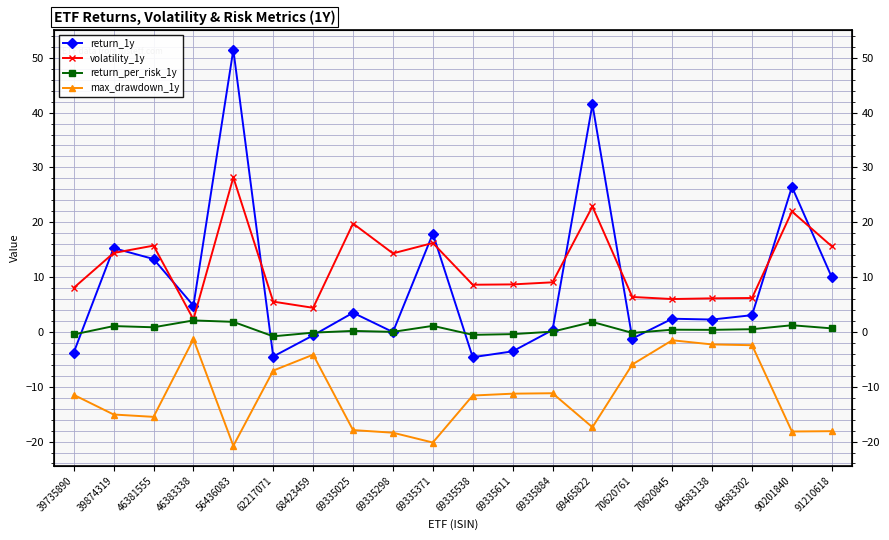

What is the maximum value shown in the chart?

51.5